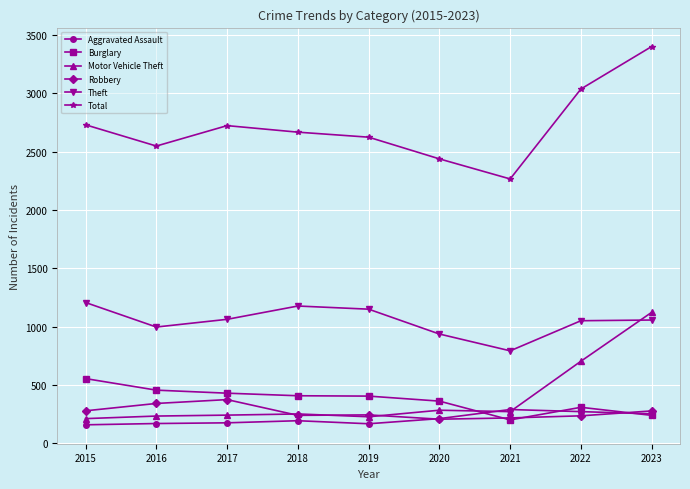

What is the minimum value shown in the chart?

160